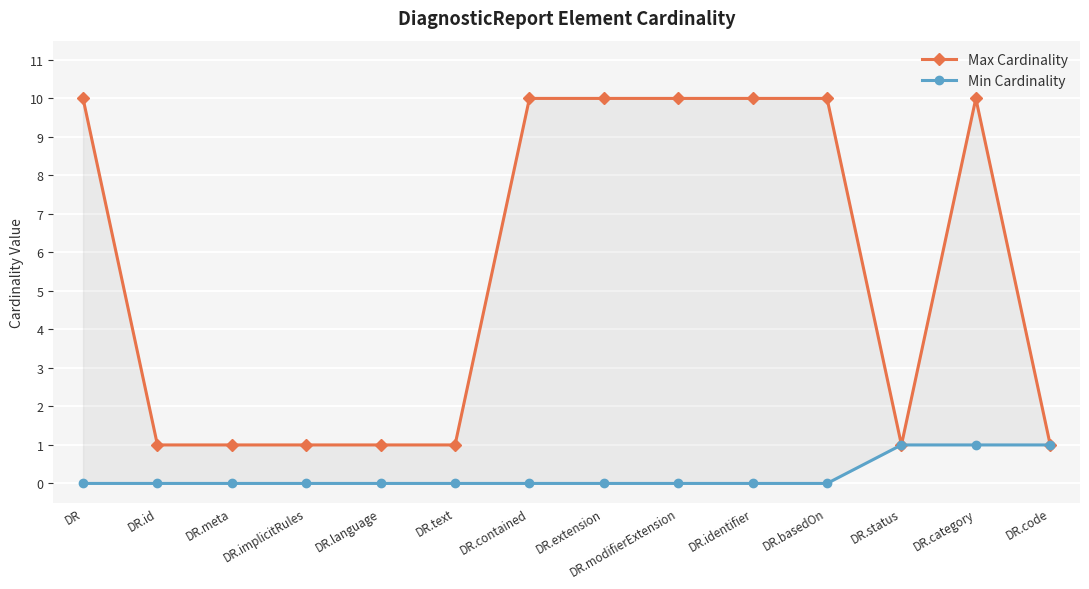

Is it true that Min Cardinality equals 1 at DR.modifierExtension?

False